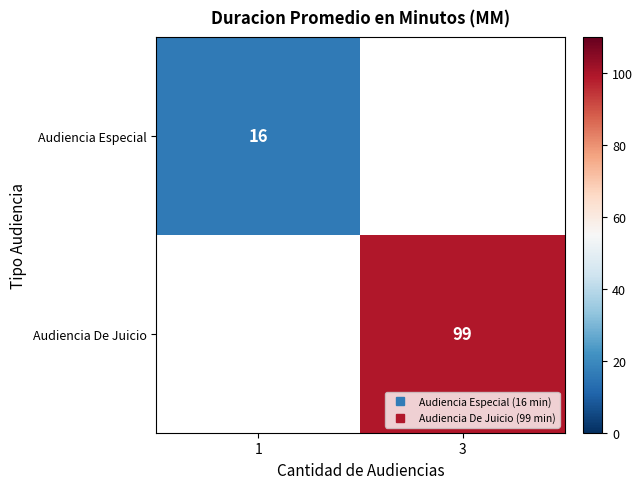

What is the smallest value displayed?

16.0